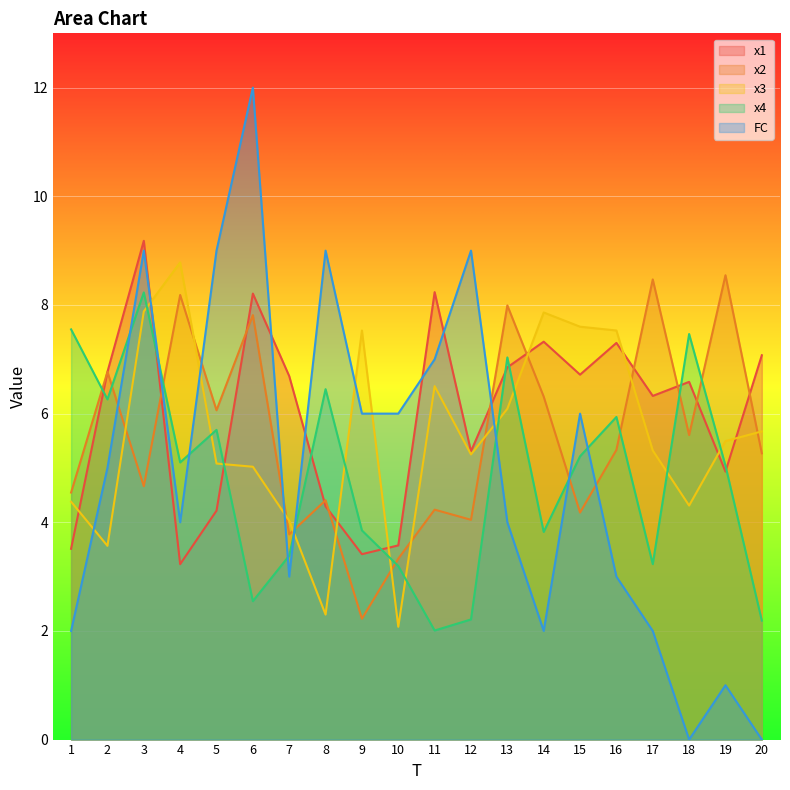

How many lines are shown in the chart?

5